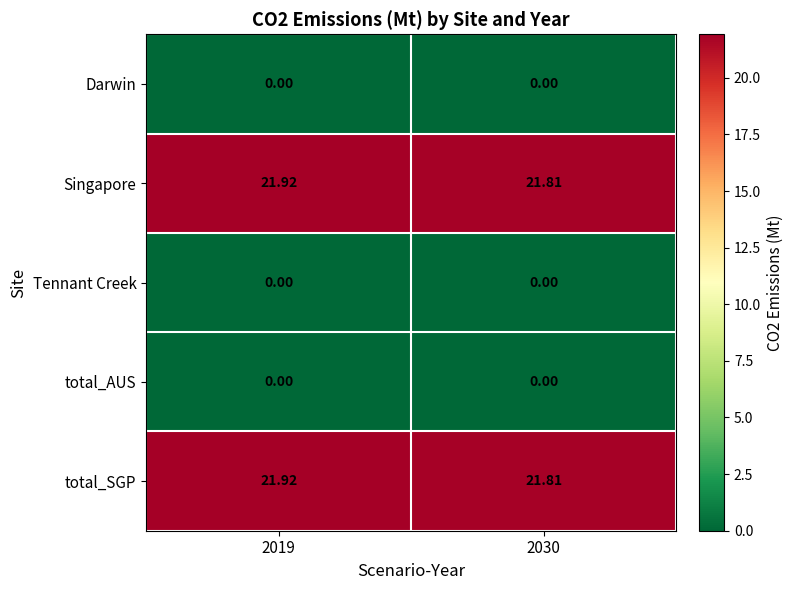

Is the value of total_AUS at 2019 greater than the value of Singapore at 2030?

No